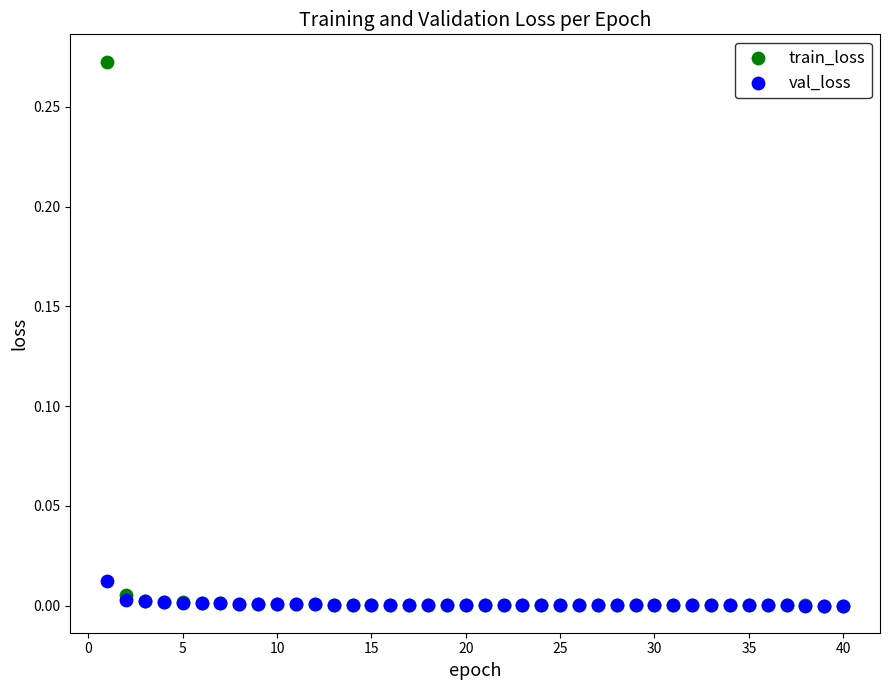

What are all the series names shown in the legend?

train_loss, val_loss